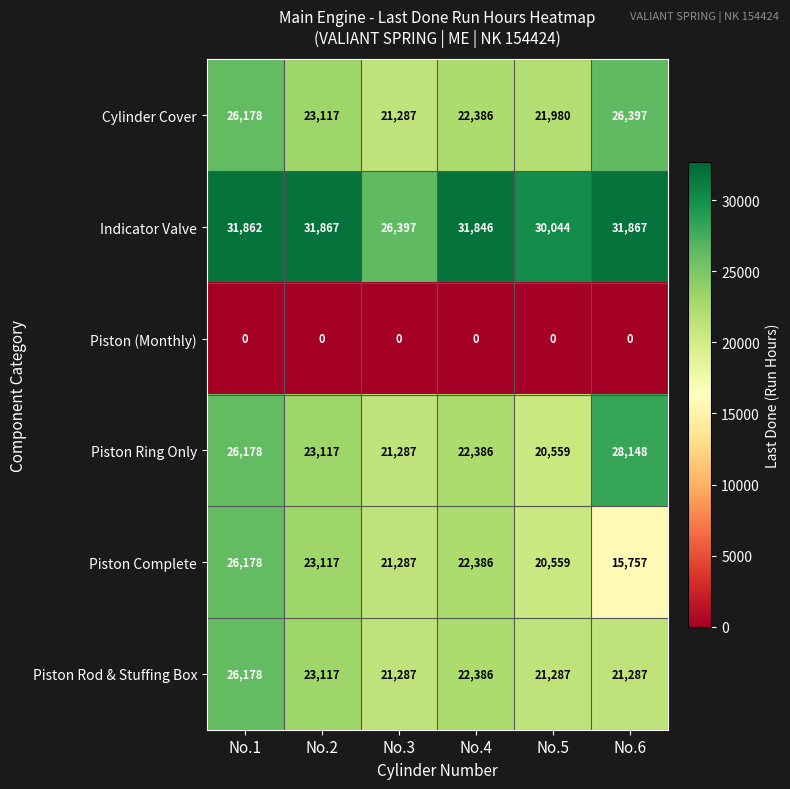

What is the maximum value for Piston Ring Only?

28148